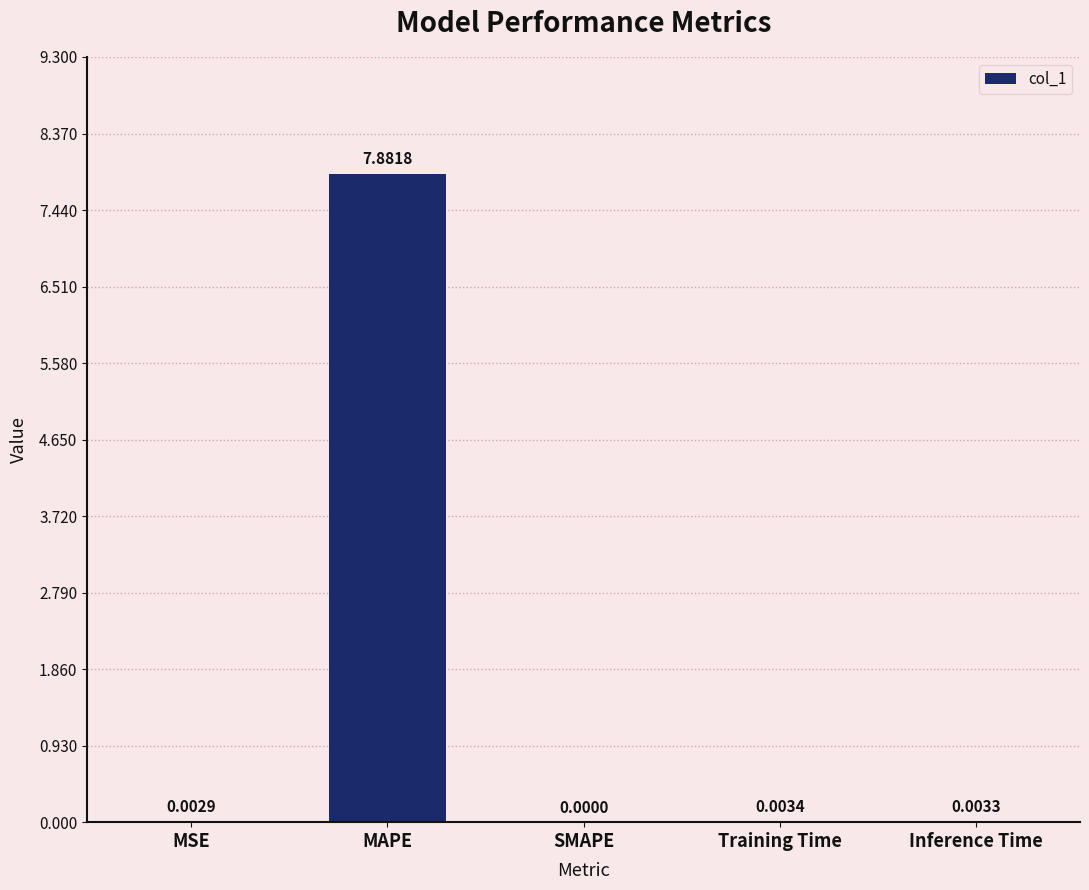

What is the maximum value shown in the chart?

7.9